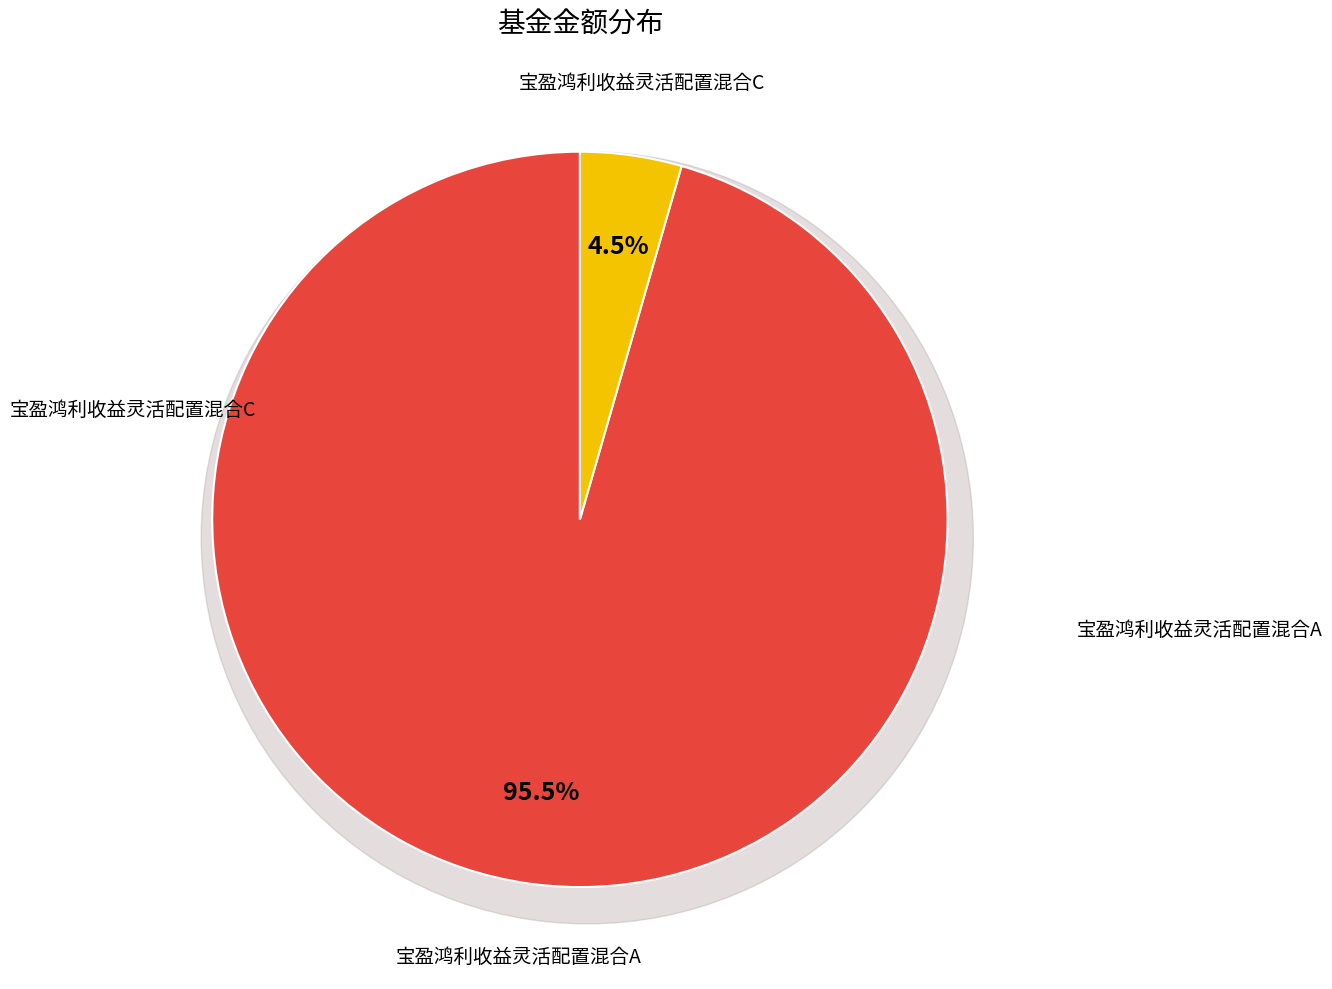

Is it true that 宝盈鸿利收益灵活配置混合C is 4% of the pie?

True